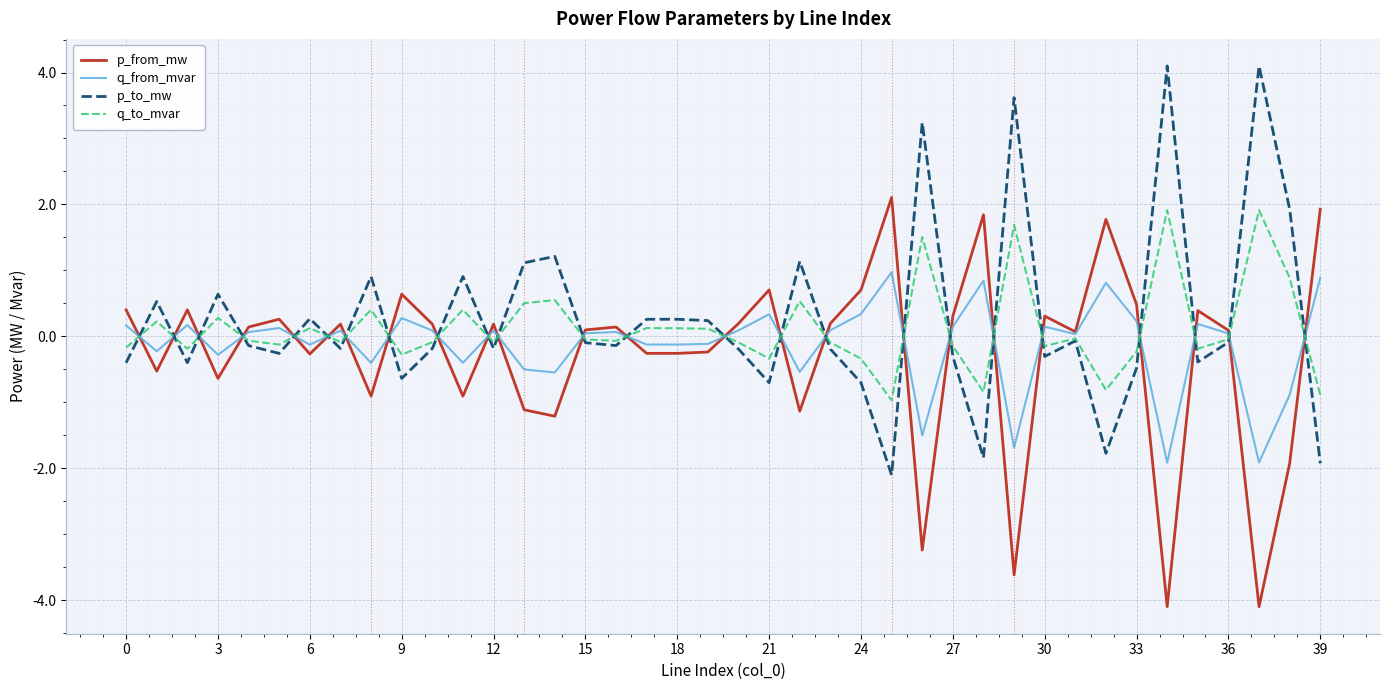

What is the minimum value shown in the chart?

-4.1